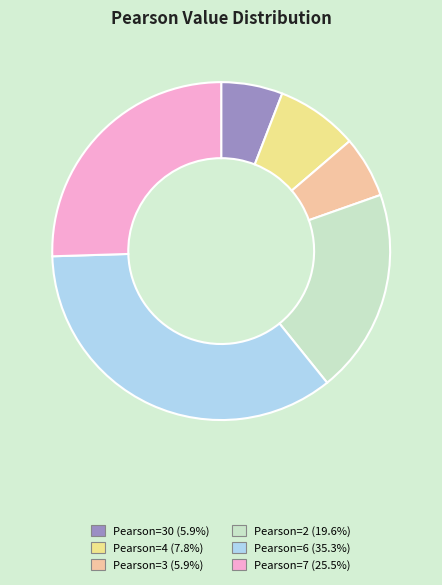

Does any single category account for the majority?

No